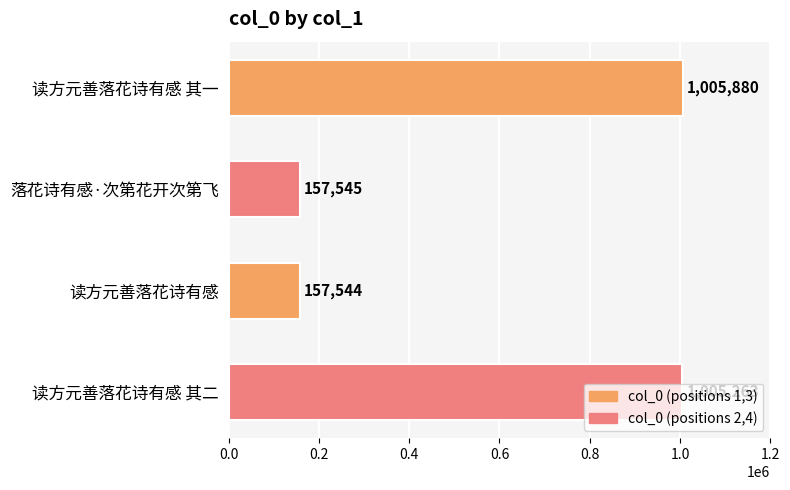

At which label is the value closest to 581712?

读方元善落花诗有感 其二